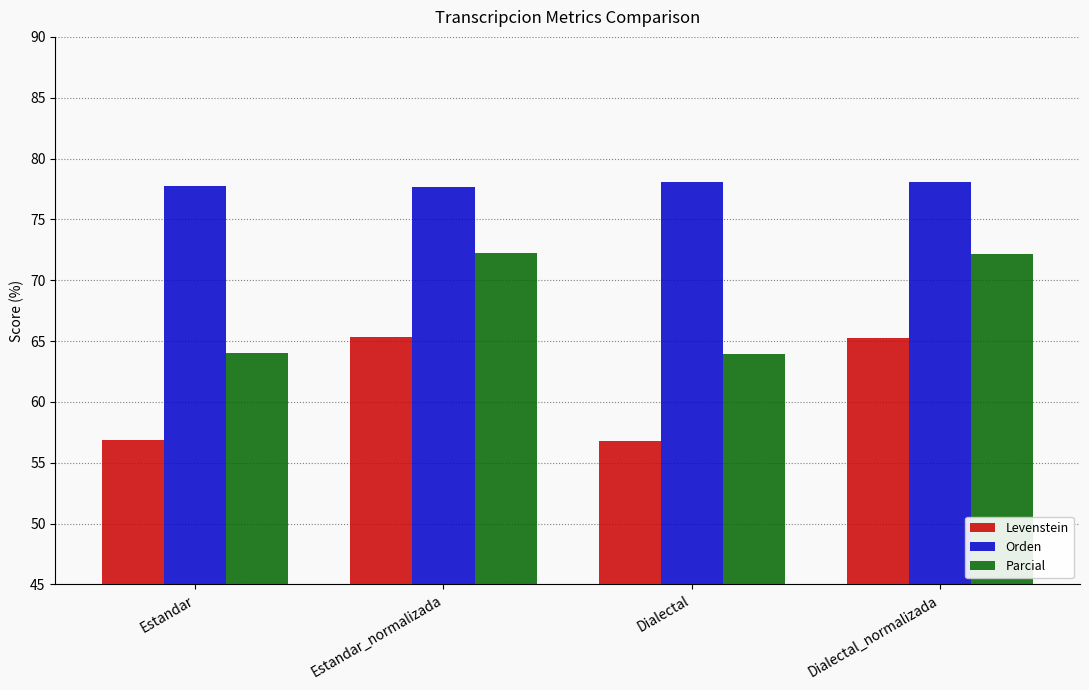

What is the difference between the second highest and minimum values in the Orden series?

0.4